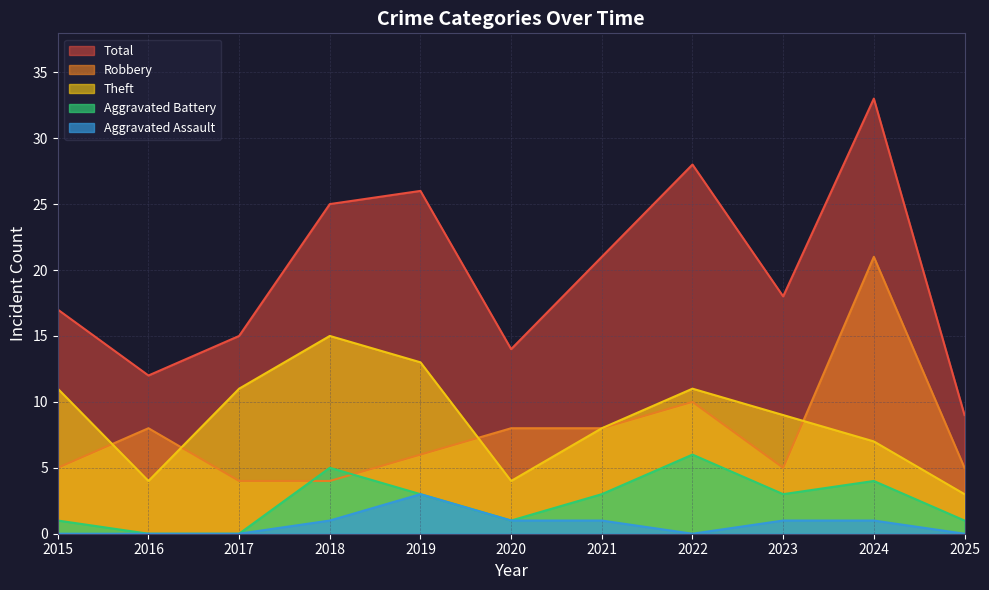

The Robbery series shows 28 at 2024. True or false?

False